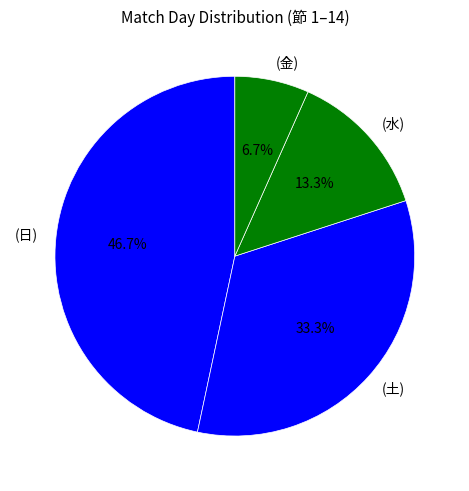

To the nearest percent, what percentage of the pie is (日)?

47%